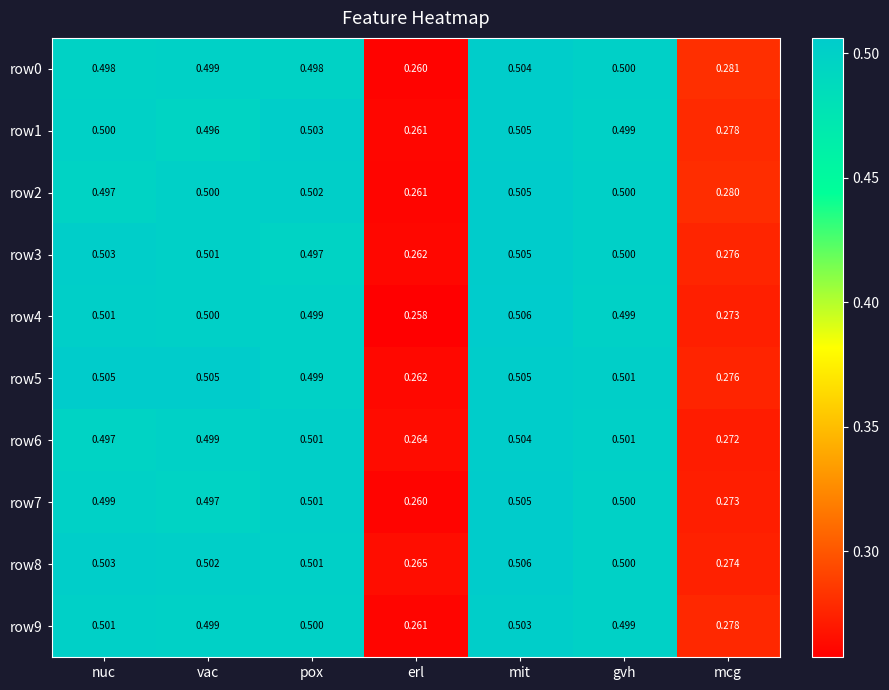

Rank the categories by row3 value from highest to lowest.

mit, nuc, vac, gvh, pox, mcg, erl